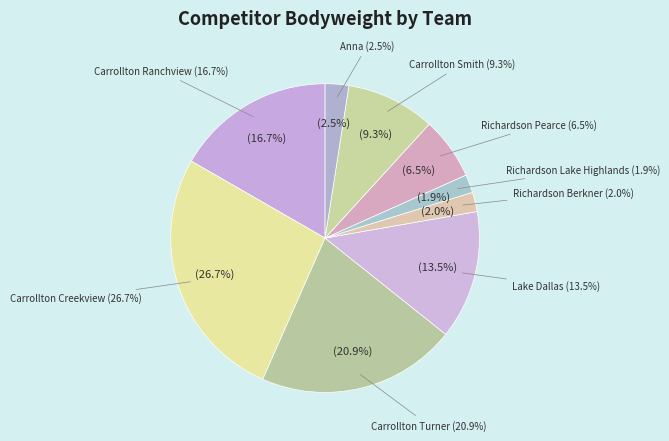

How much of the chart is everything except Anna?

97.5%